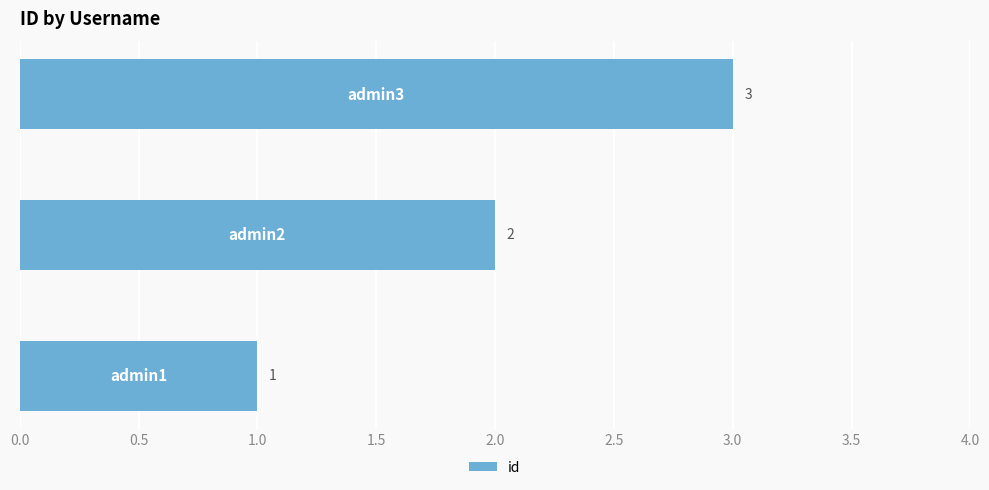

Does the chart contain stacked bars?

No